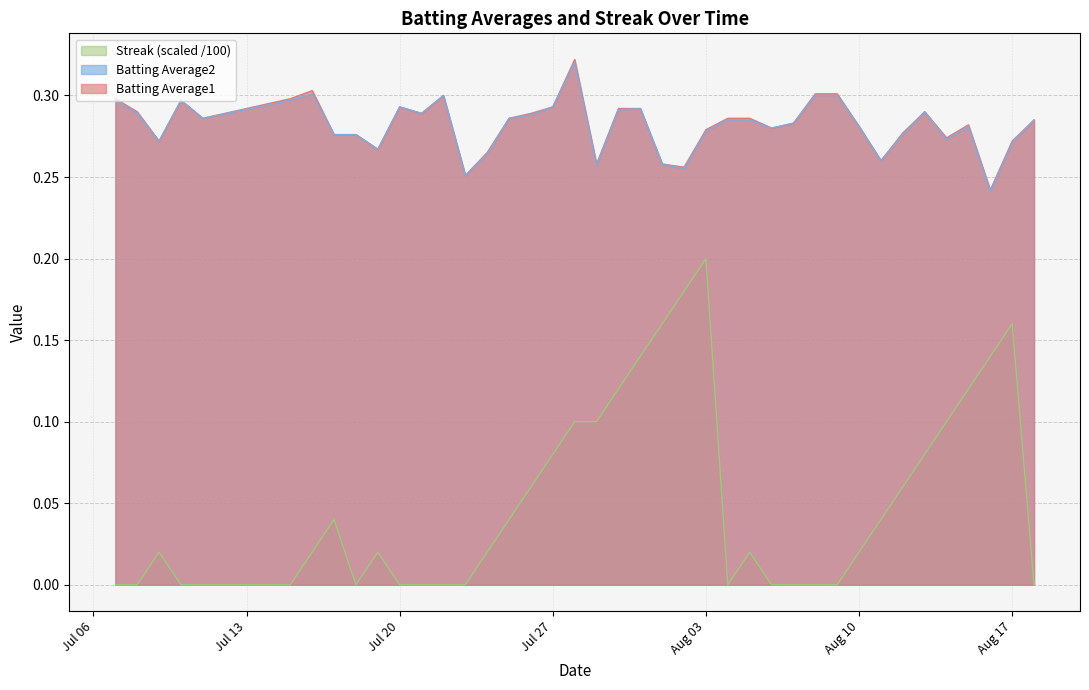

The Streak series shows -0.1 at 2010-08-09. True or false?

False